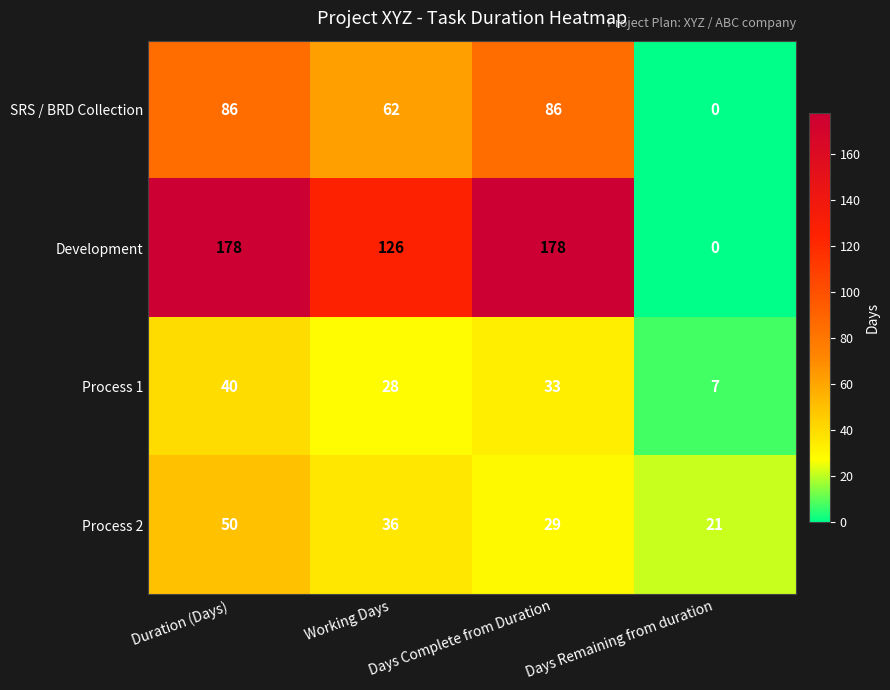

The Process 2 series shows 14 at Days Complete from Duration. True or false?

False